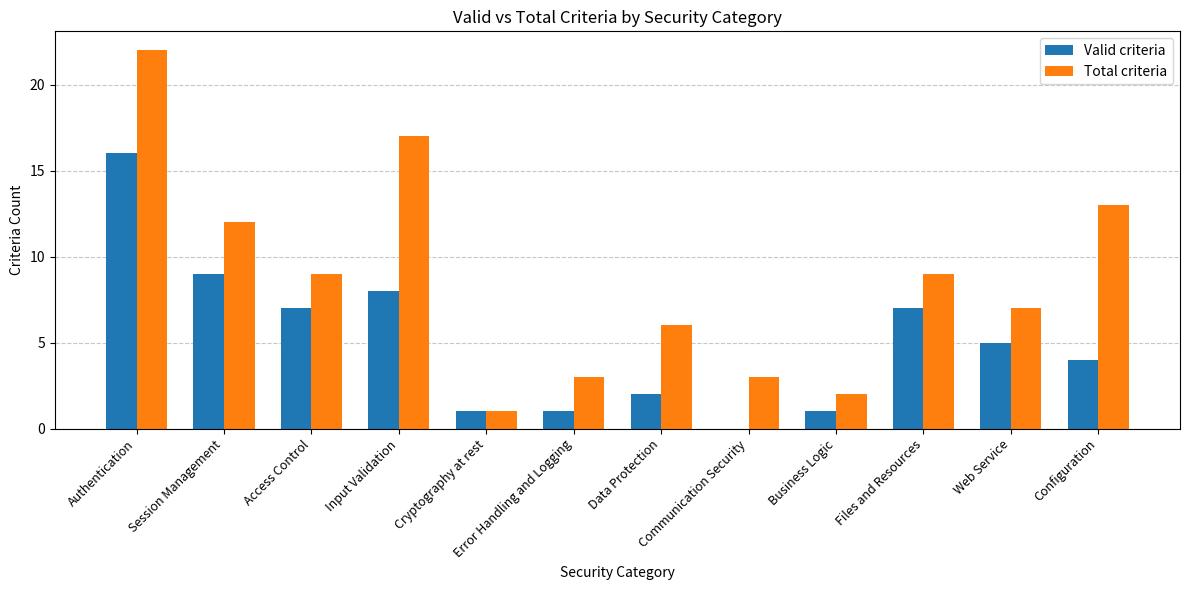

Where does the Valid criteria series first go above 5?

Authentication